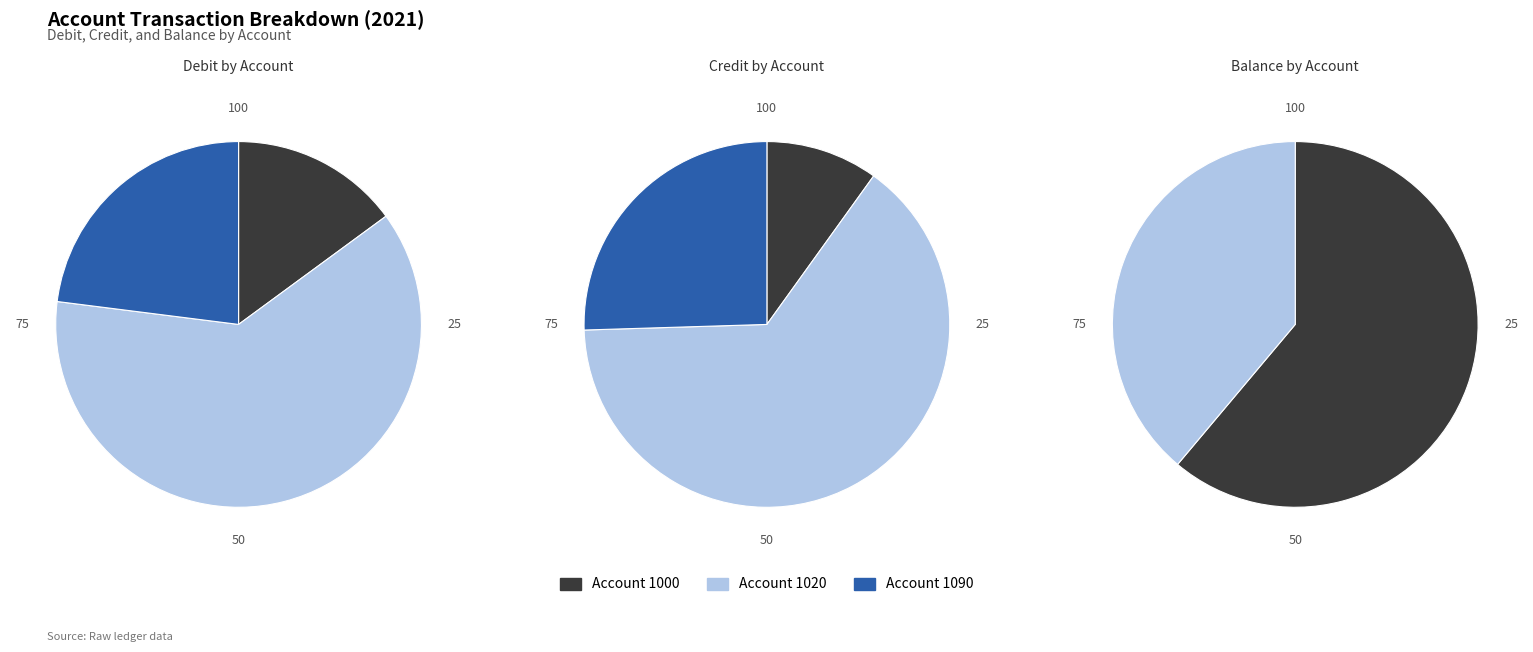

To the nearest percent, what is the difference between the Account 1020 and Account 1000 slice percentages?

55%